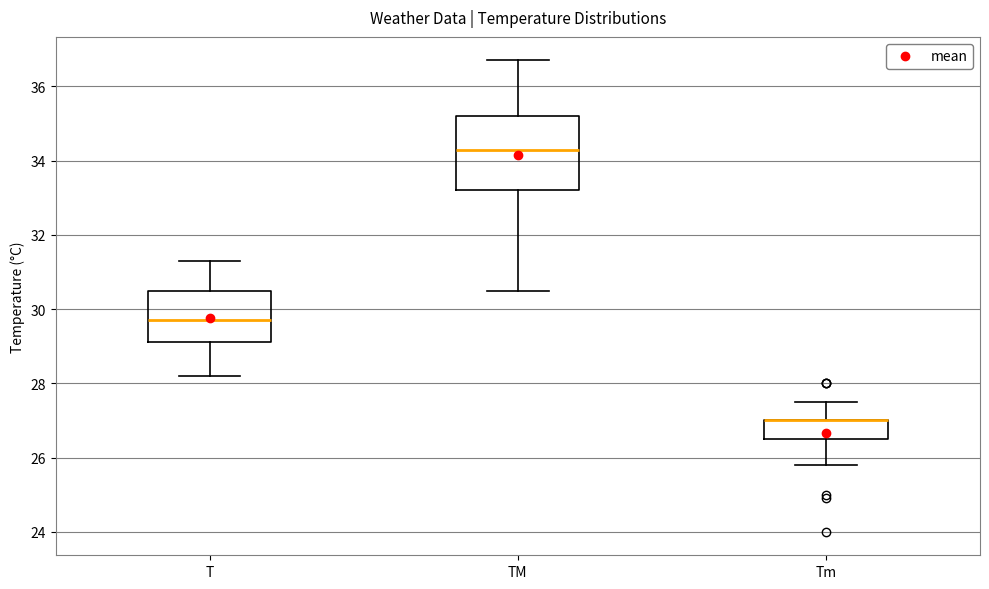

Reading left to right, read every box against the y-axis: the position of its median line, the range the box covers, and the ends of its whiskers. The values are not printed on the chart, so give them approximately, as read against the axis.

T: median 29.8, box 29.2 to 30.6, whiskers 28.2 to 31.4
TM: median 34.4, box 33.2 to 35.2, whiskers 30.6 to 36.8
Tm: median 27.0 (drawn on the box's upper edge), box 26.6 to 27.0, whiskers 25.8 to 27.6